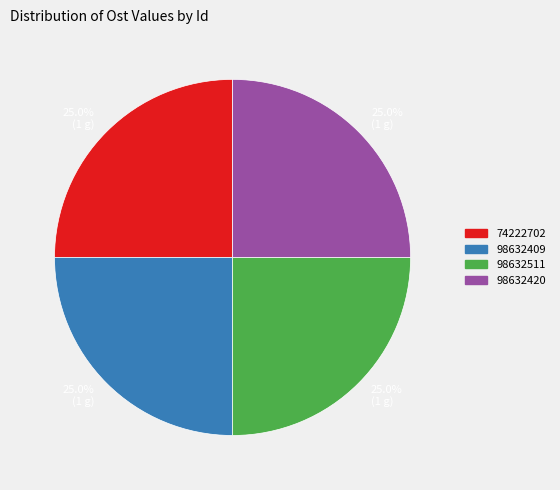

Is there any slice that represents more than half of the pie?

No